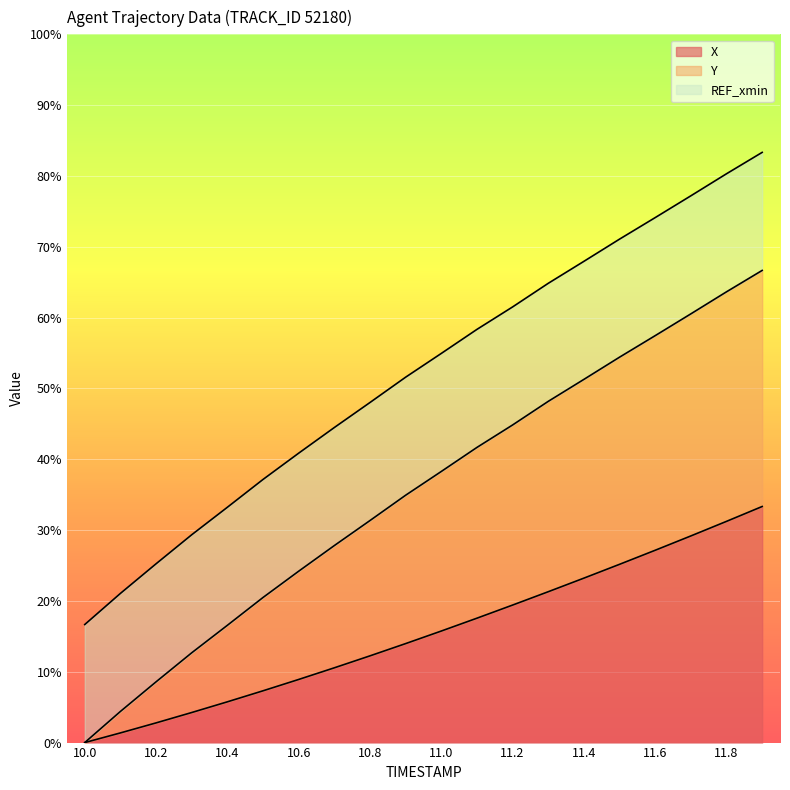

What are all the series names shown in the legend?

X, Y, REF_xmin